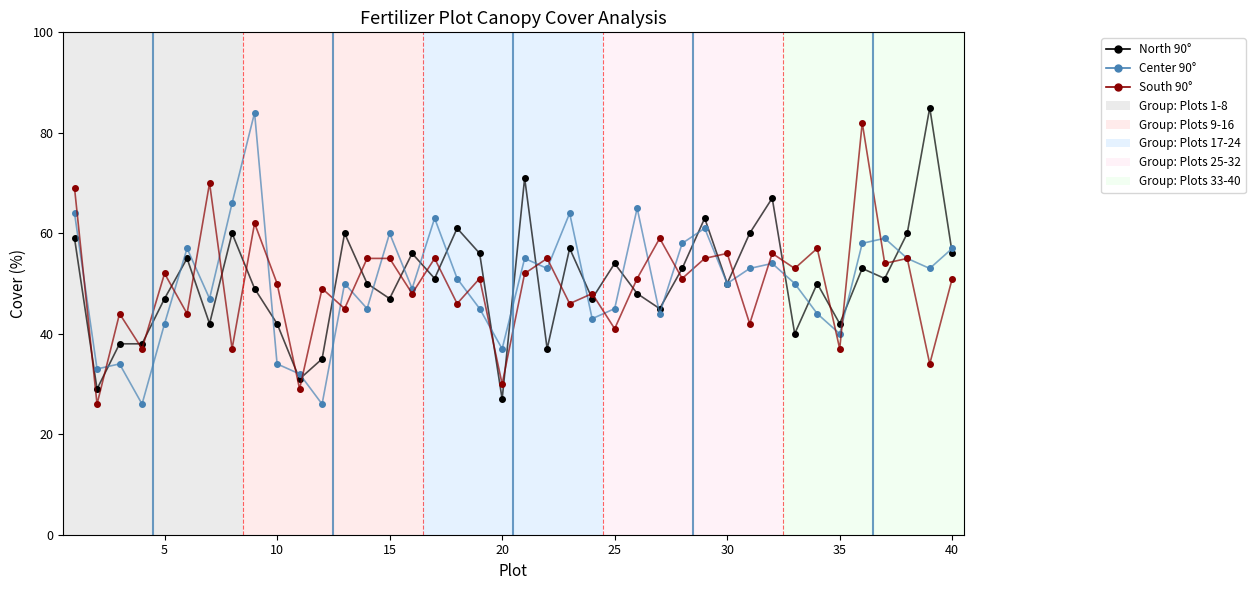

What is the minimum value shown in the chart?

26